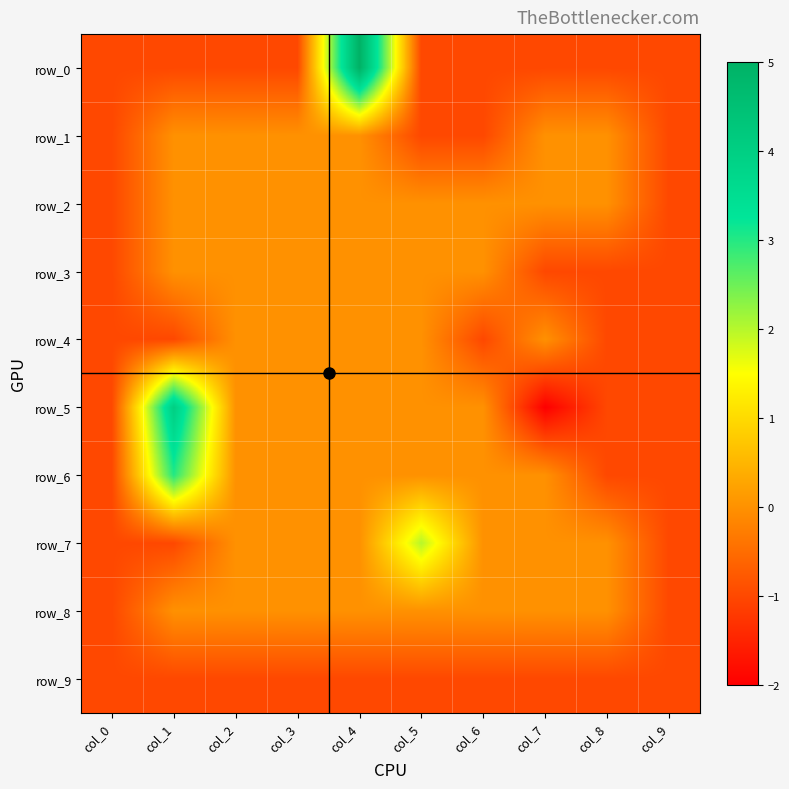

Which series has the largest total across all categories?

row_6